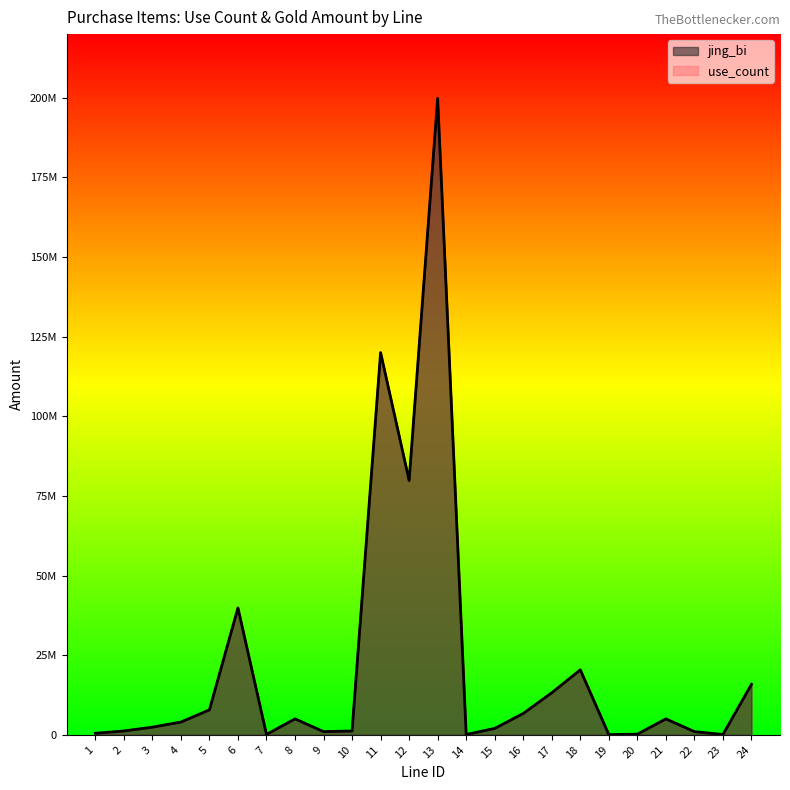

What is the lowest value of the use_count line series?

66000